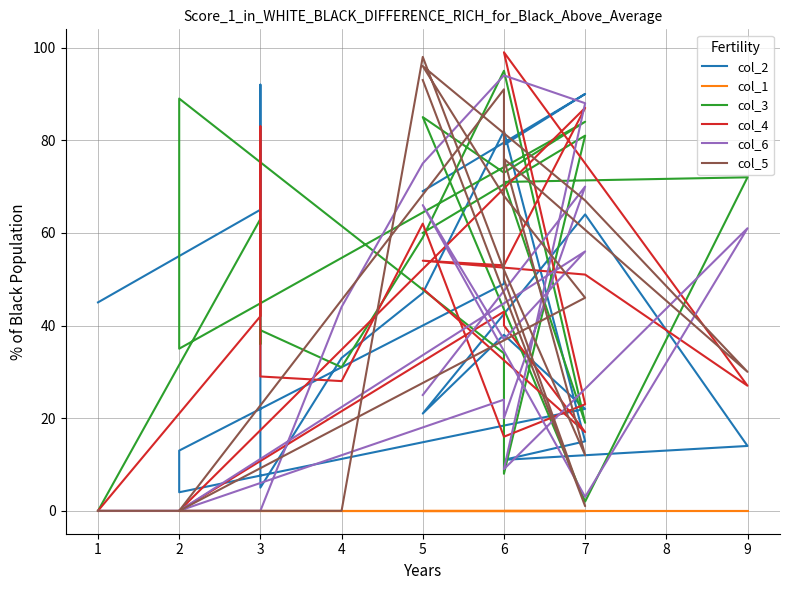

What is the difference between the maximum and minimum values in the col_6 series?

94